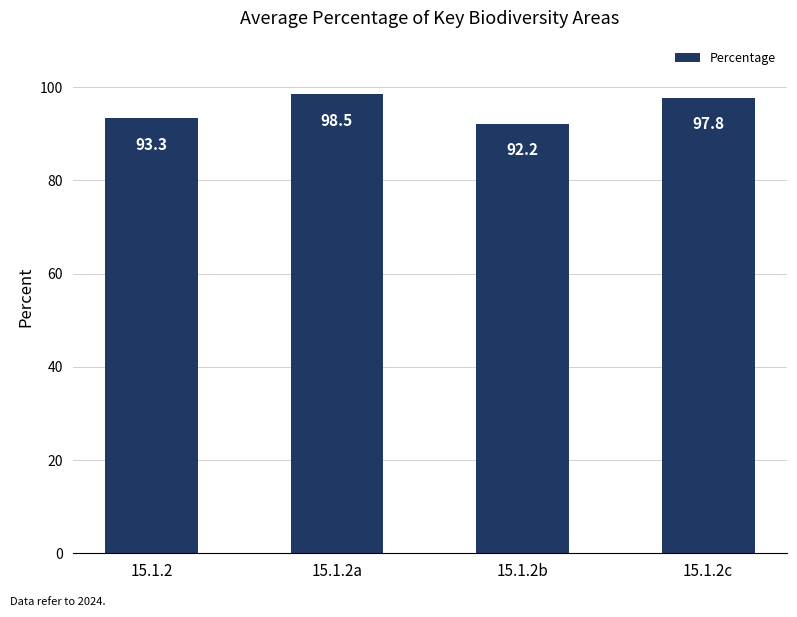

How many distinct data groups are displayed?

1